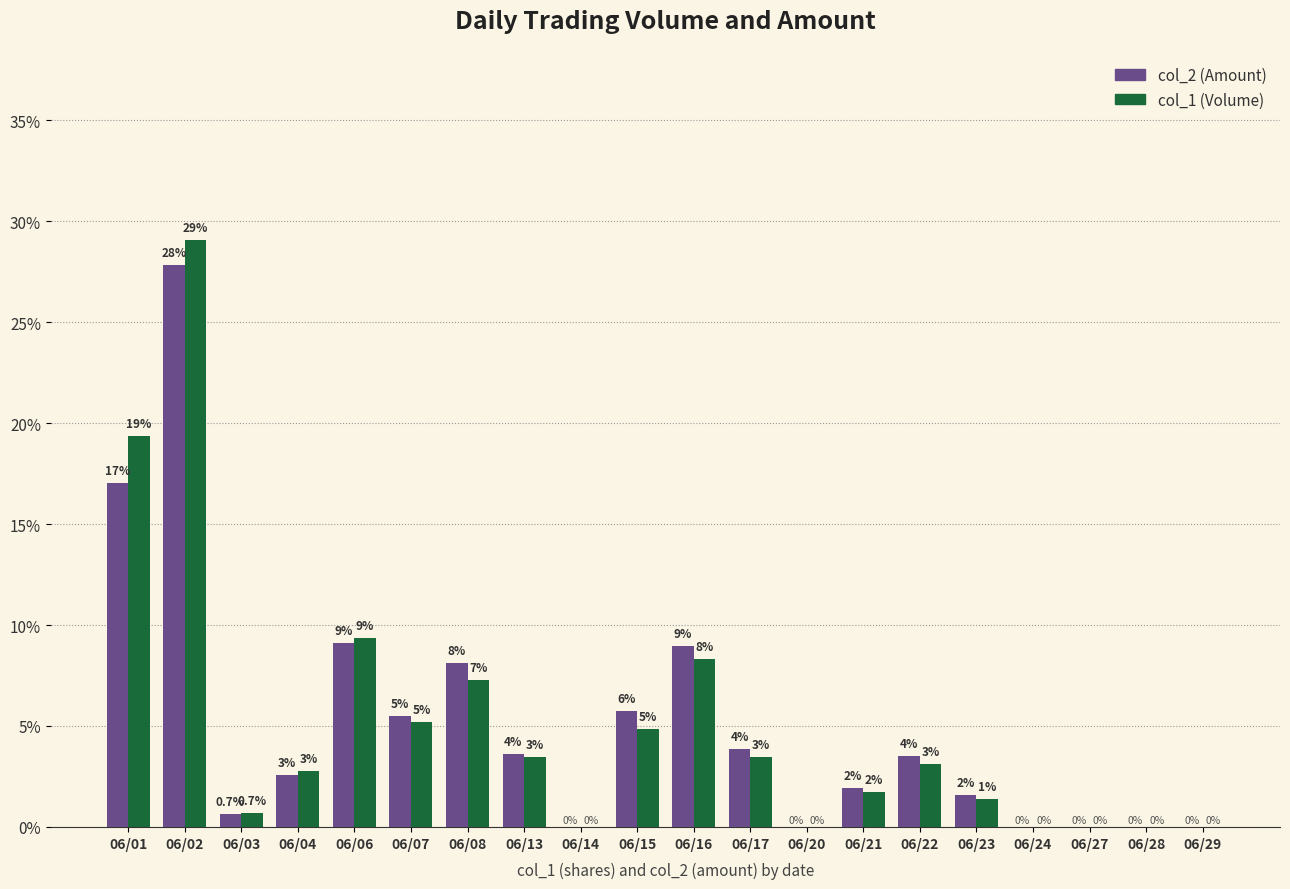

Rank the series at 06/06 from lowest to highest value.

col_2 (Amount), col_1 (Volume)